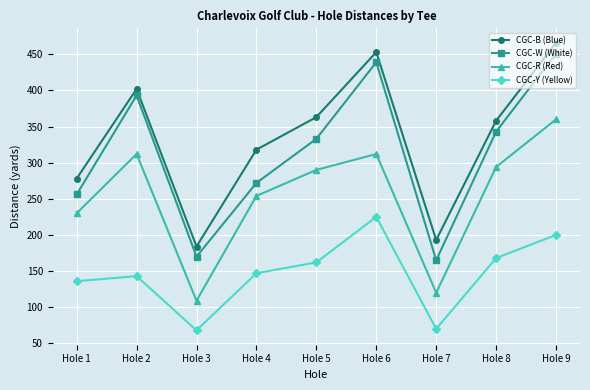

True or false: CGC-W (White) has a value of 223 at Hole 2.

False